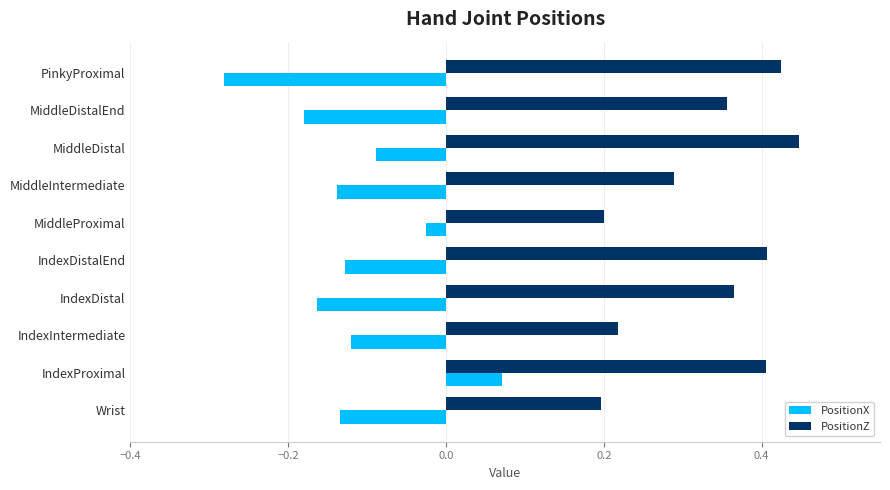

List the series in order of their peak value, highest first.

PositionZ, PositionX